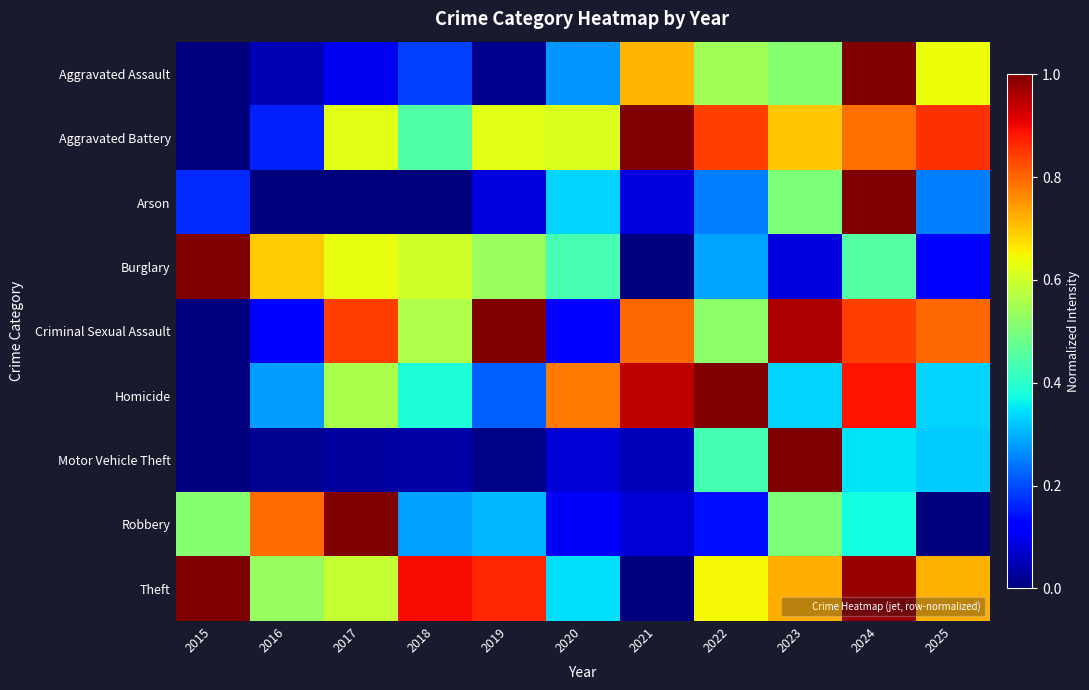

What is the total value across all series at 2018?

3.4